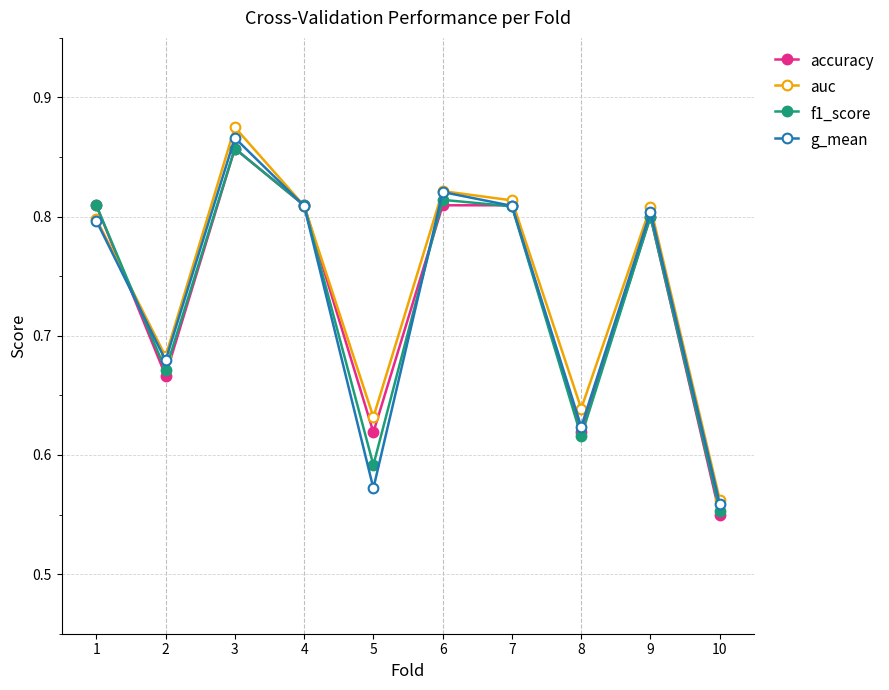

At which label is g_mean closest to 0?

10